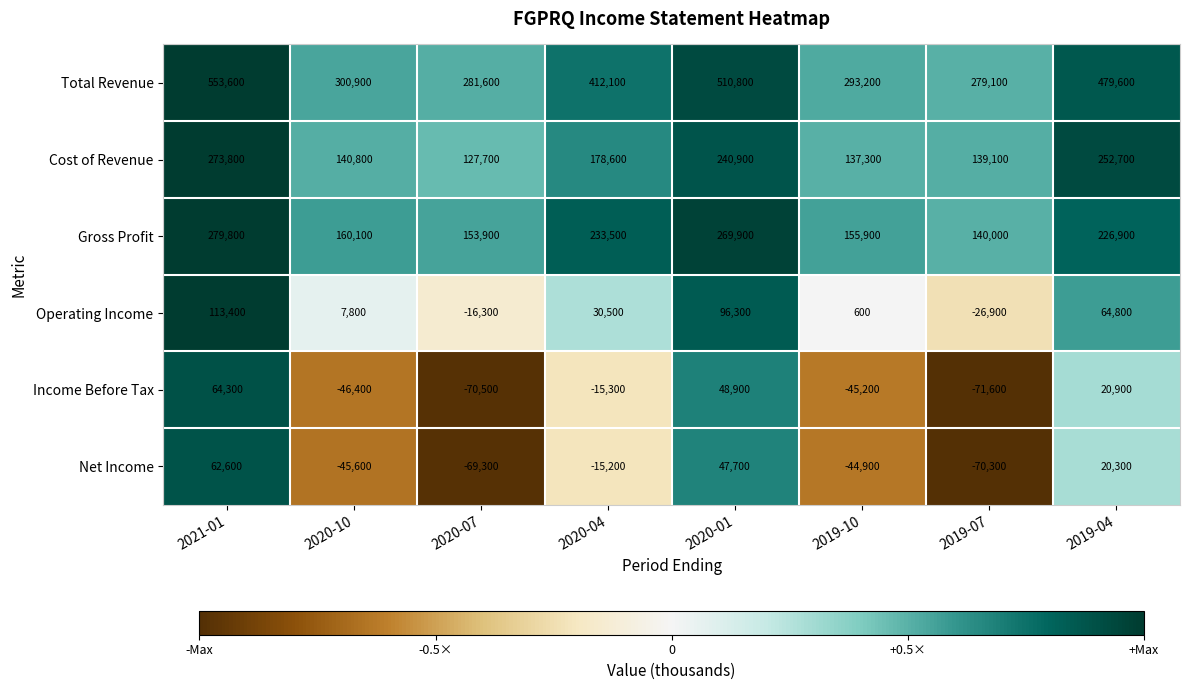

Between 2020-04 and 2019-07, which series saw the biggest shift?

Total Revenue